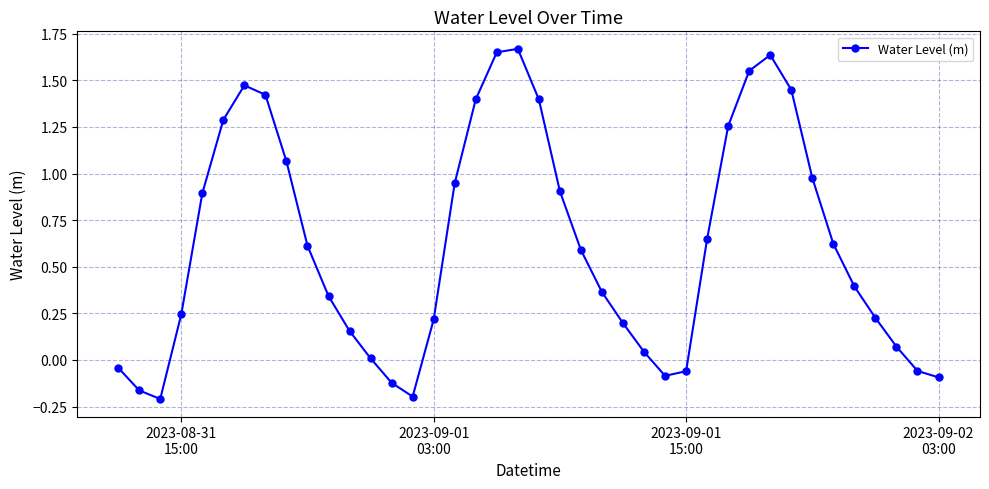

How many values exceed 0?

31